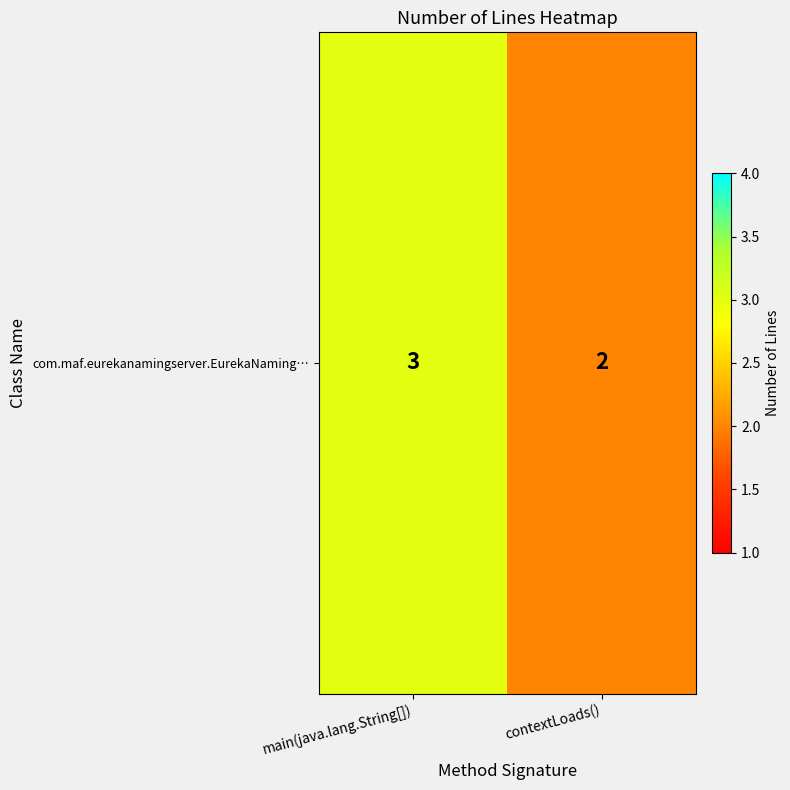

What is the change in value from main(java.lang.String[]) to contextLoads()?

-1